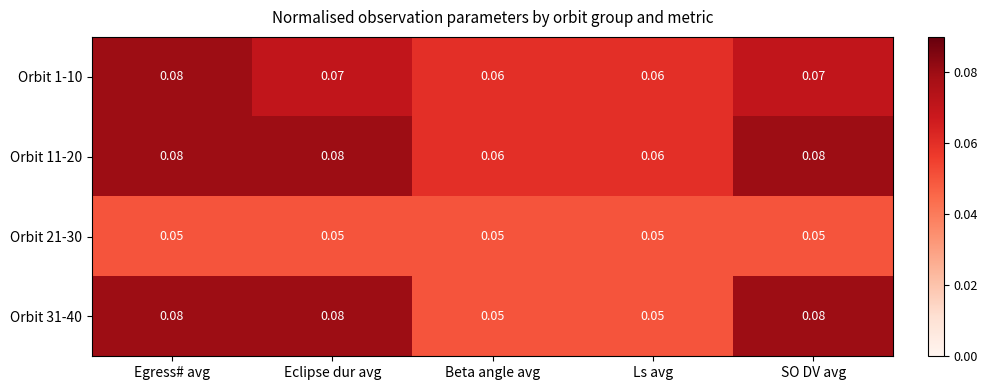

At which category is the sum across all series the highest?

Egress# avg